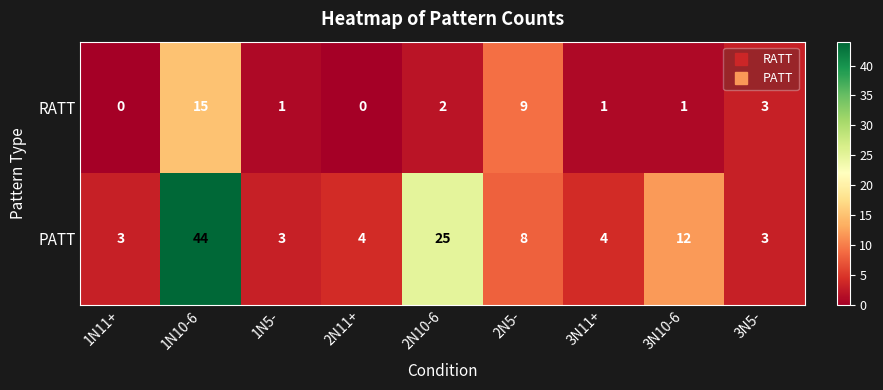

The value of PATT at 1N11+ is 4. True or false?

False